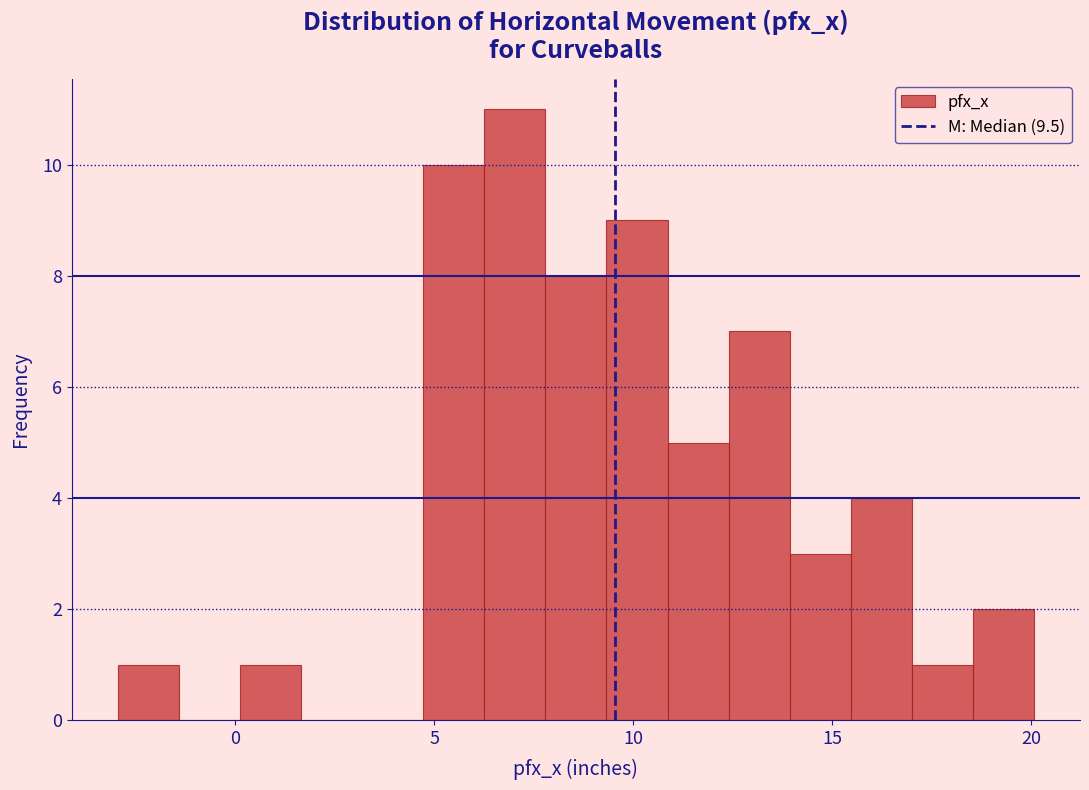

Around what value on the x-axis is the tallest bar? Give the approximate position of its centre, as read against the axis.

7.0